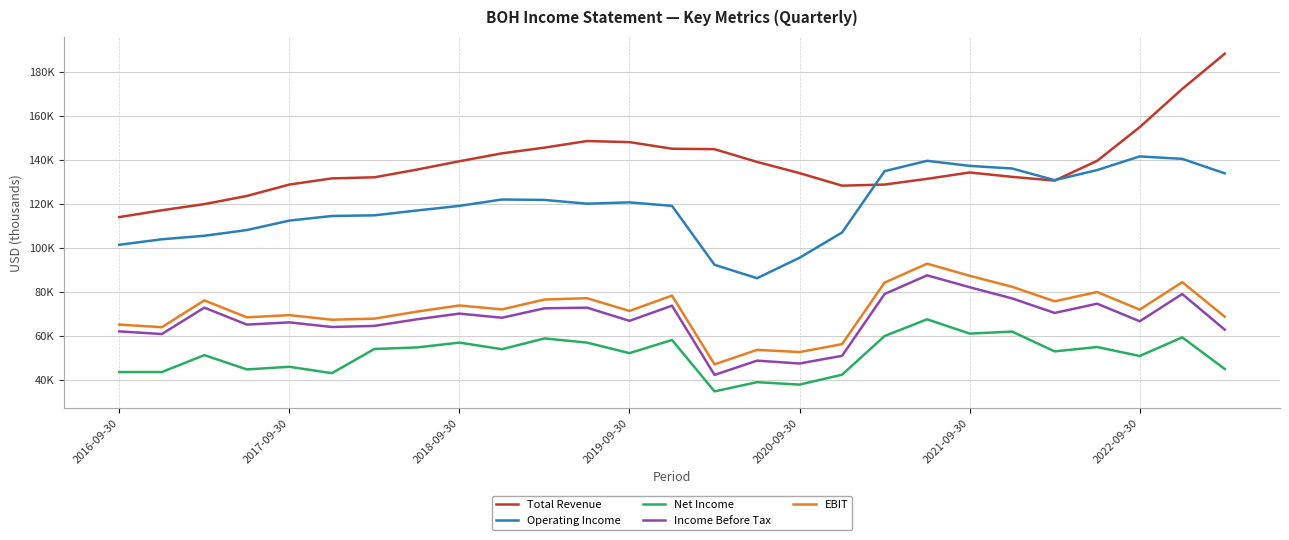

What are all the series names shown in the legend?

Total Revenue, Operating Income, Net Income, Income Before Tax, EBIT